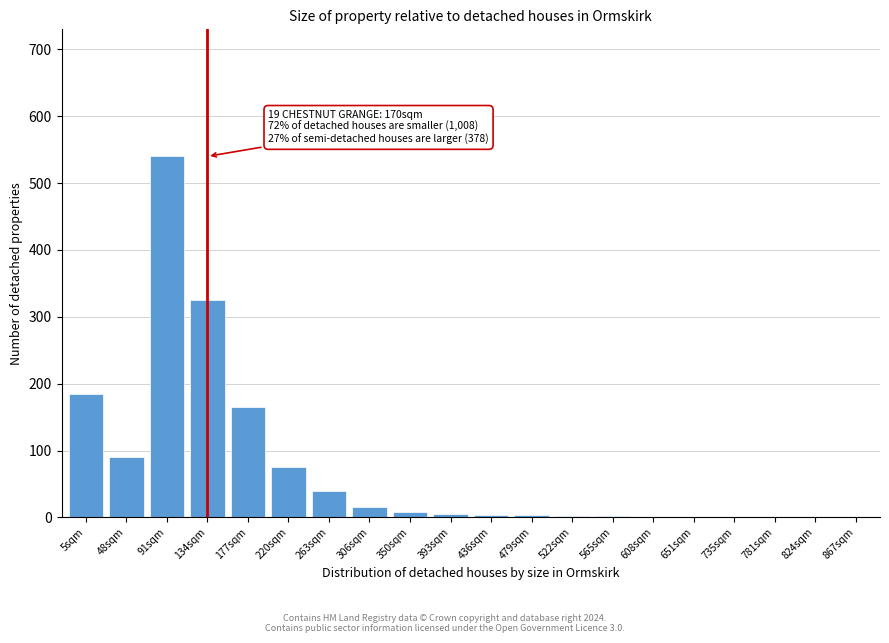

At which category does the chart reach its peak across all series?

91sqm